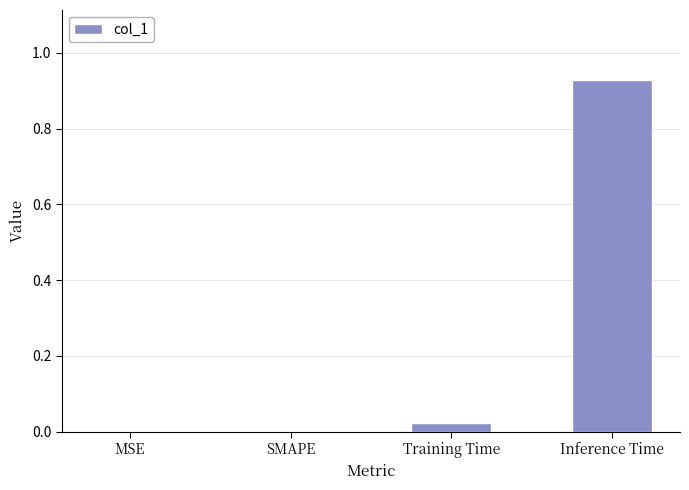

Which label corresponds to the largest value in the chart?

Inference Time